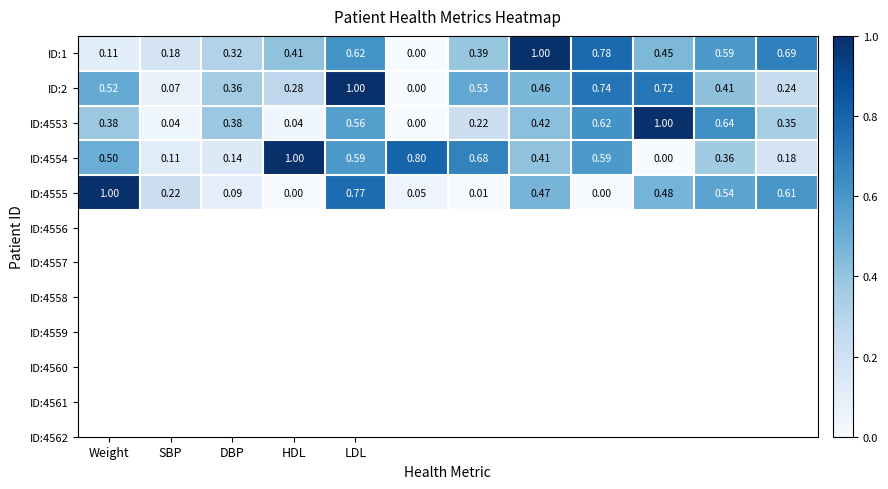

How many values in ID:4555 are above zero?

10